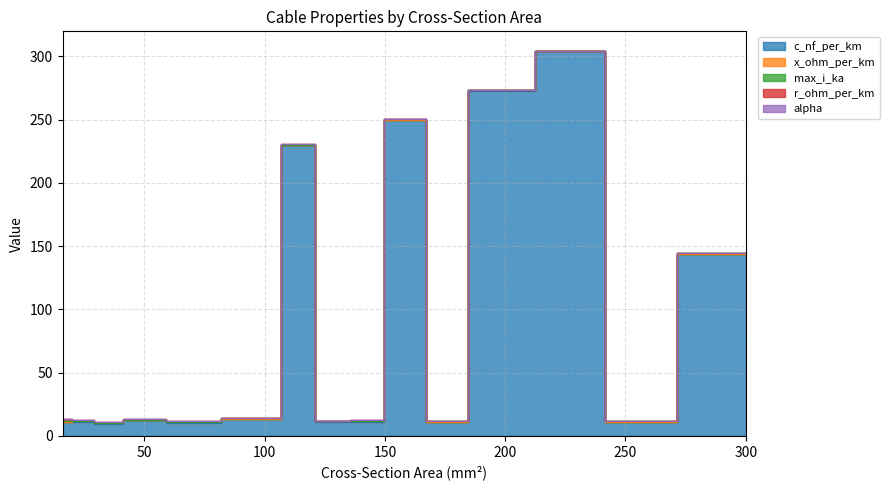

Reading left to right, transcribe all the data shown in this chart.

c_nf_per_km: 16=11.0	24=11.2	34=9.7	48=12.2	70=10.4	94=13.2	120=230.0	122=11.1	149=11.2	150=250.0	184=10.8	185=273.0	240=304.0	243=11.0	300=144.0
x_ohm_per_km: 16=0.3	24=0.3	34=0.4	48=0.3	70=0.3	94=0.3	120=0.1	122=0.3	149=0.3	150=0.1	184=0.3	185=0.1	240=0.1	243=0.3	300=0.1
max_i_ka: 16=0.1	24=0.1	34=0.2	48=0.2	70=0.3	94=0.3	120=0.3	122=0.4	149=0.5	150=0.3	184=0.5	185=0.4	240=0.4	243=0.6	300=0.6
r_ohm_per_km: 16=1.9	24=1.2	34=0.8	48=0.6	70=0.4	94=0.3	120=0.3	122=0.2	149=0.2	150=0.2	184=0.2	185=0.2	240=0.1	243=0.1	300=0.1
alpha: 16=0.0	24=0.0	34=0.0	48=0.0	70=0.0	94=0.0	120=0.0	122=0.0	149=0.0	150=0.0	184=0.0	185=0.0	240=0.0	243=0.0	300=0.0